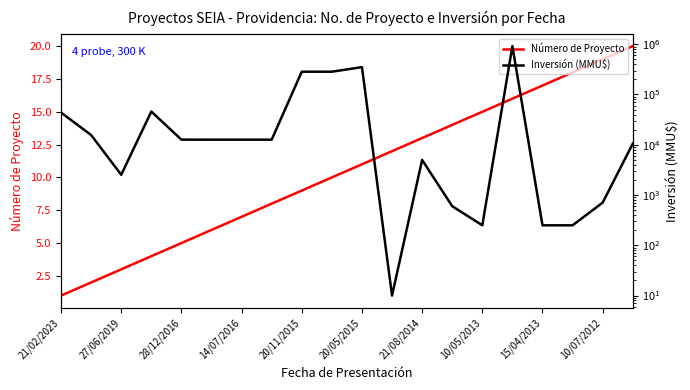

Which series has the largest range (max minus min)?

Inversión (MMU$)